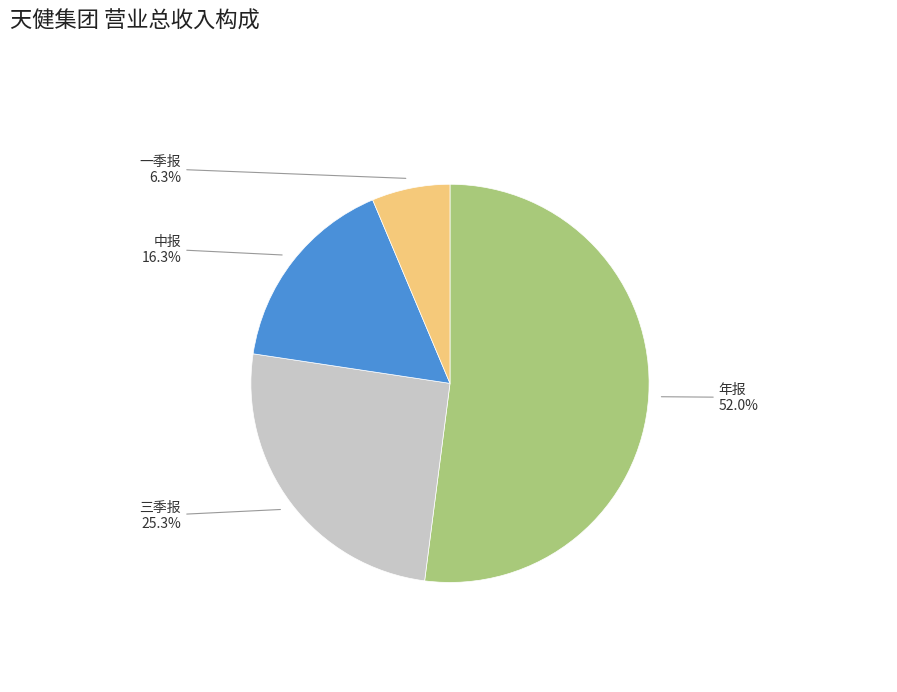

How many slices are in this pie chart?

4